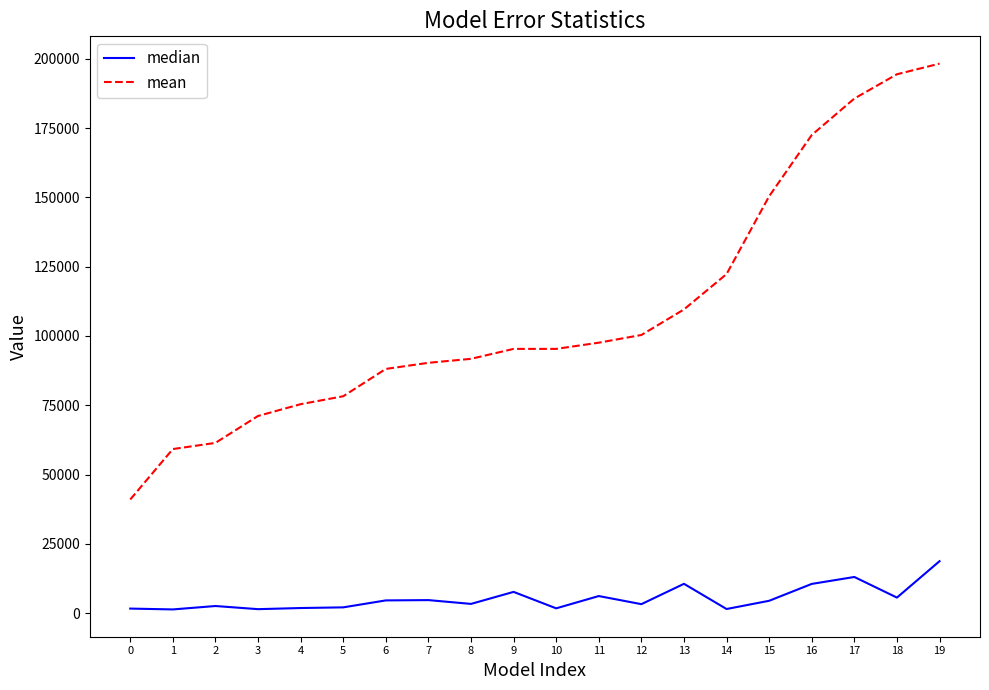

What is the spread (max minus min) of values at 10?

93581.3